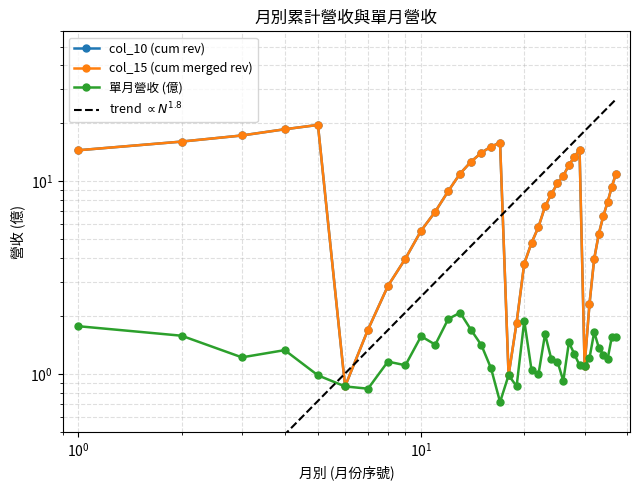

Rank the series by their maximum value, from lowest to highest.

單月營收 (億), col_10 (cum rev), col_15 (cum merged rev)